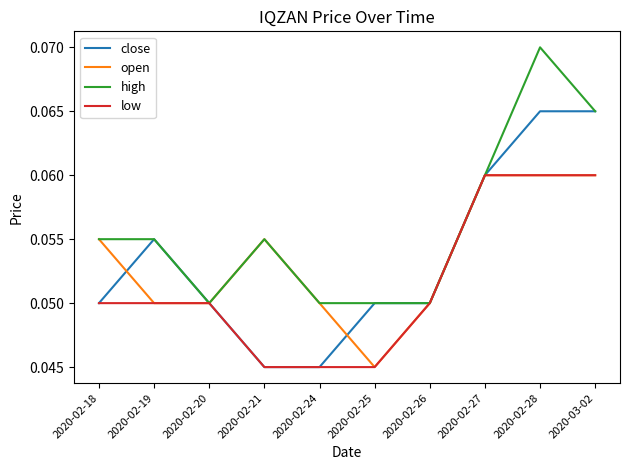

Is it true that low equals 0.1 at 2020-02-25?

False